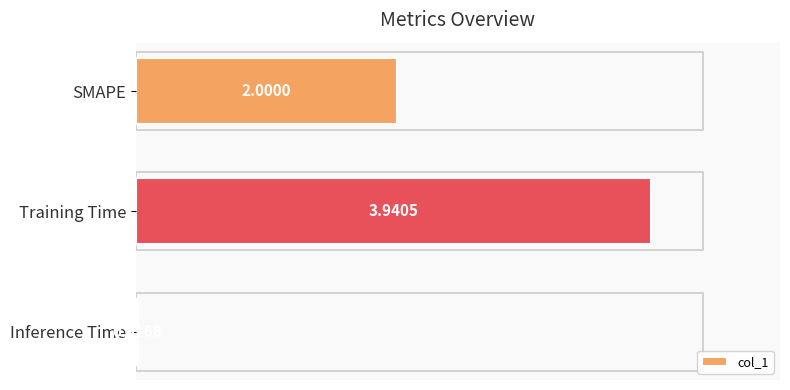

List the labels in order of value, largest first.

Training Time, SMAPE, Inference Time